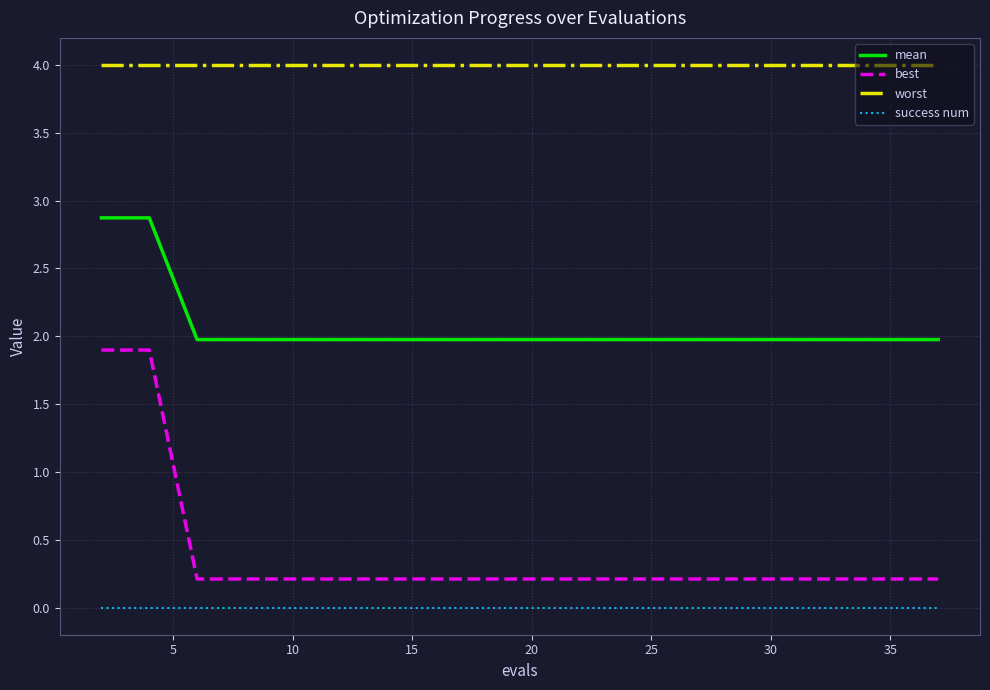

Rank the series by their maximum value, from lowest to highest.

success num, best, mean, worst